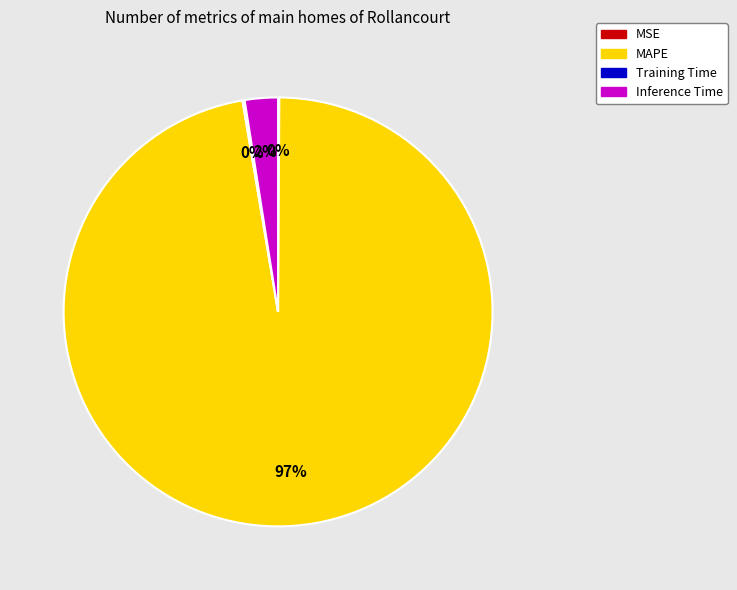

Combined, do Inference Time and MAPE account for over 50%?

Yes